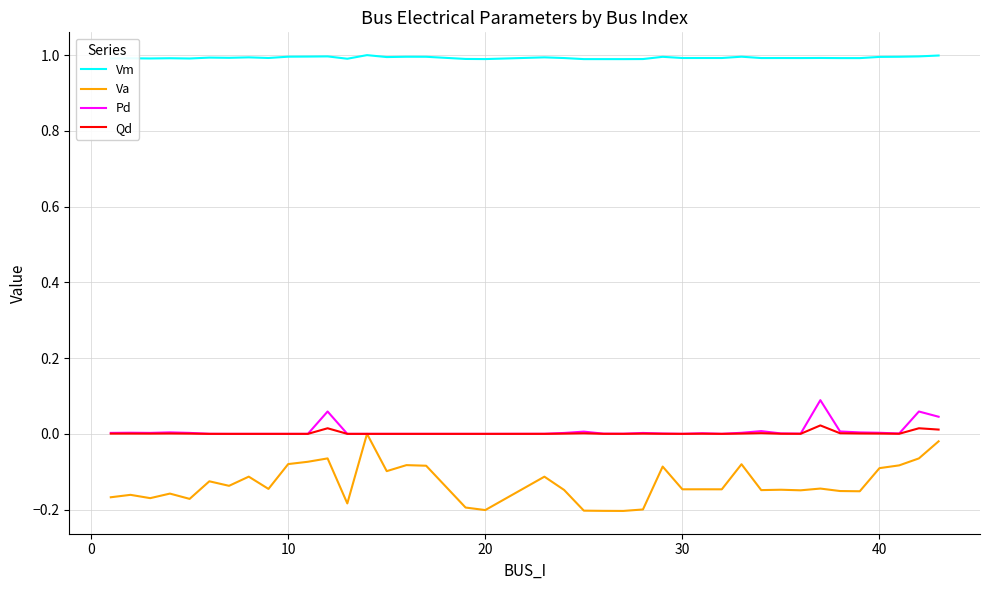

How many lines are shown in the chart?

4